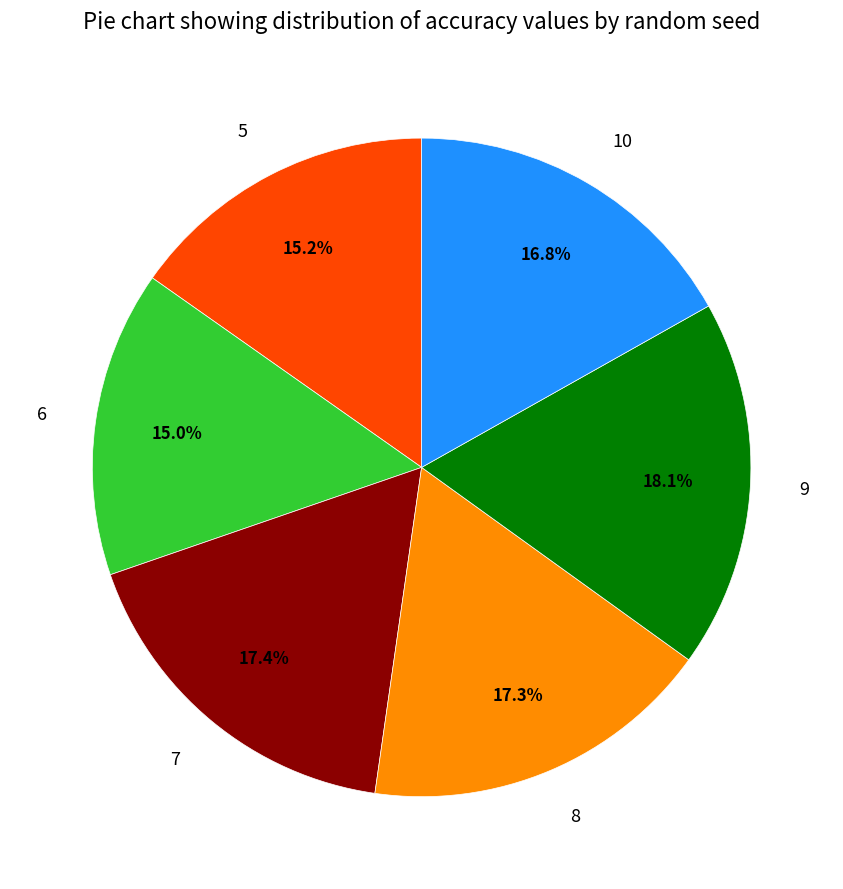

What portion of the pie excludes 7?

82.6%